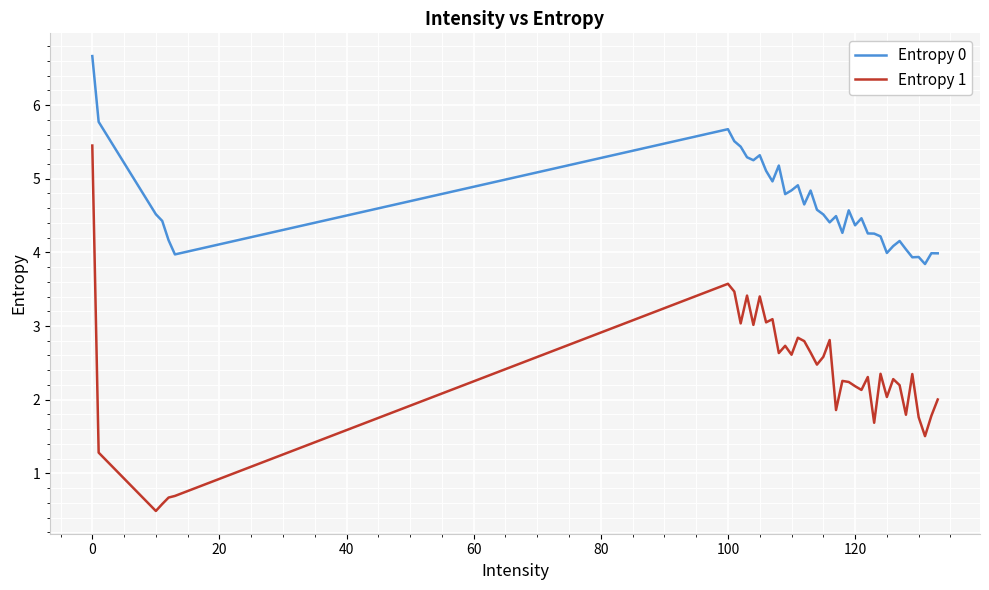

What is the highest value of the Entropy 0 series?

6.7